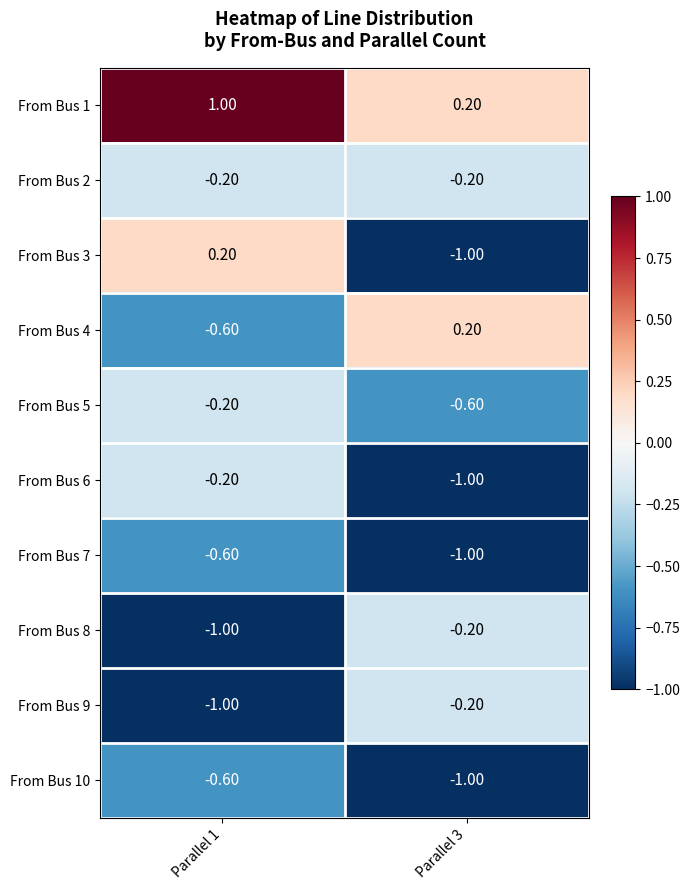

Which series has the largest total across all categories?

From Bus 1